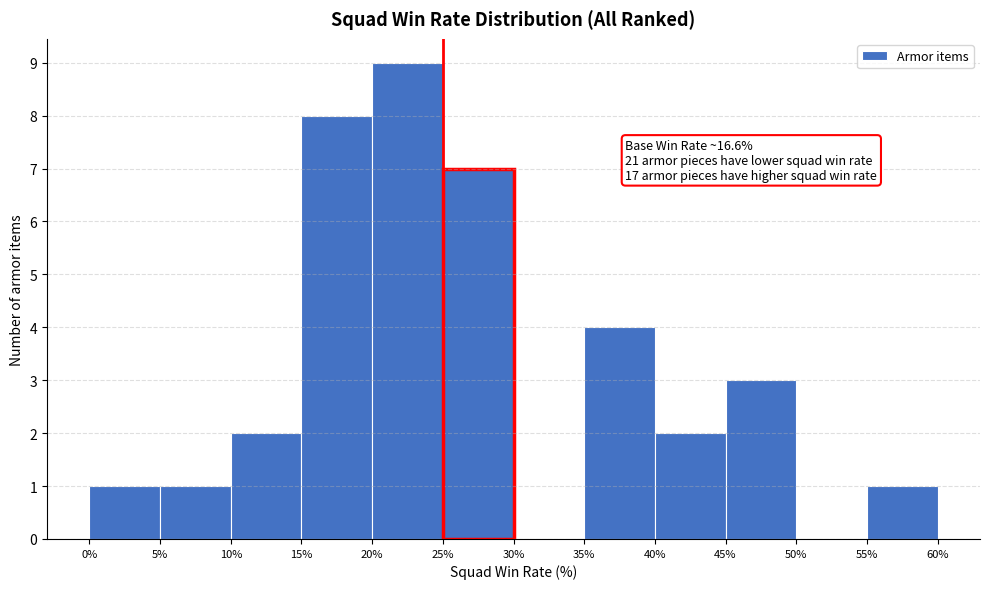

Over which range of the x-axis is the bar tallest?

20% to 25%